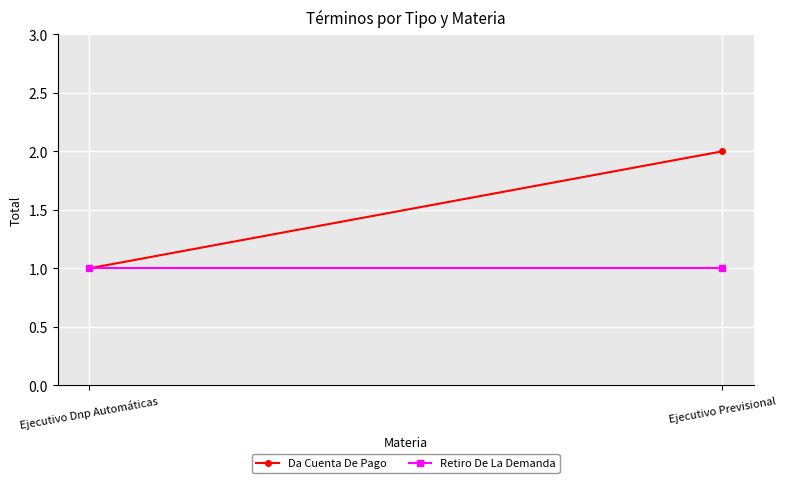

What is the label of the 1st point from the right?

Ejecutivo Previsional